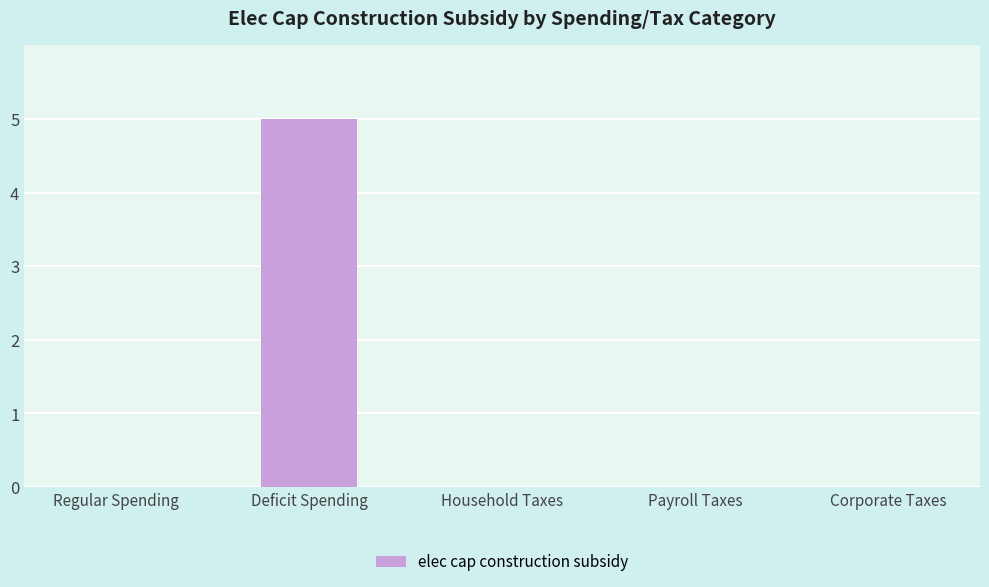

The chart shows a value of 0 at Household Taxes. True or false?

True